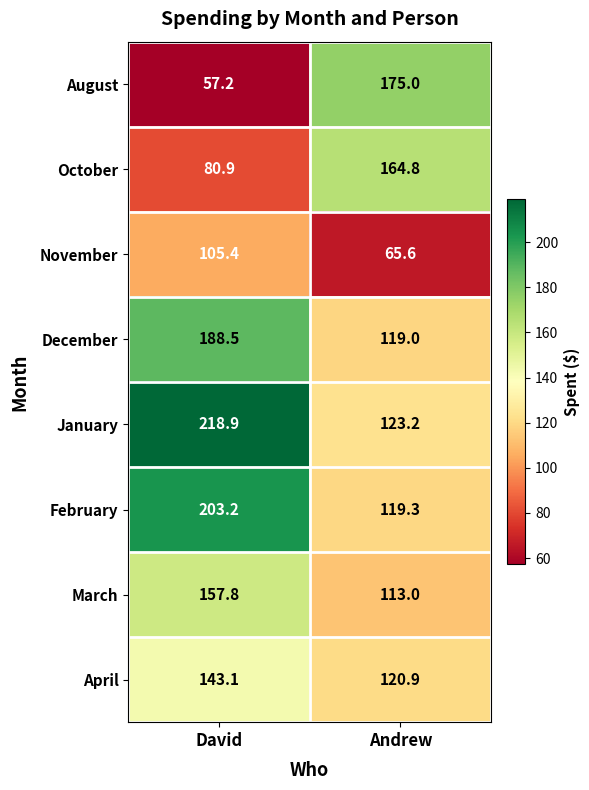

What is the difference between the highest and lowest values at David?

161.7